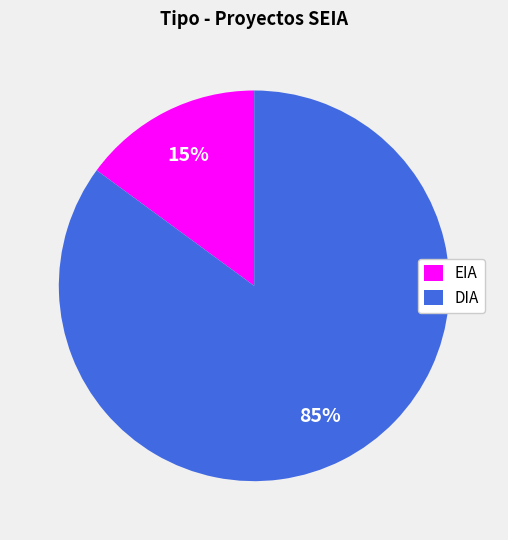

Does any single category account for the majority?

Yes